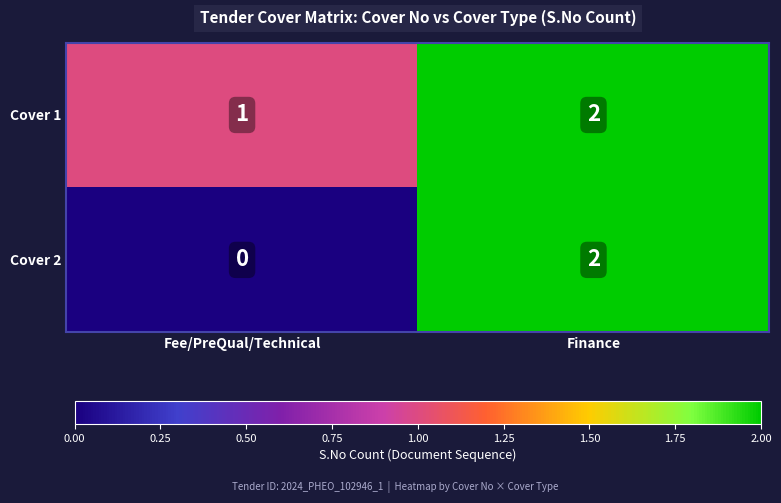

Which series has the widest spread of values?

Cover 2